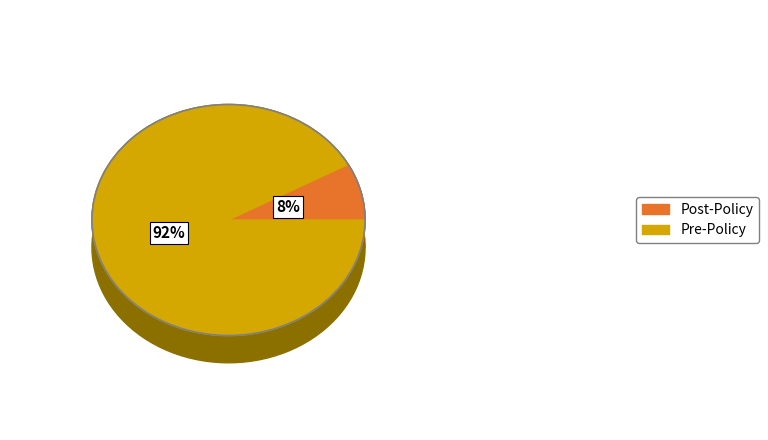

Is Pre-Policy the majority of the pie?

Yes